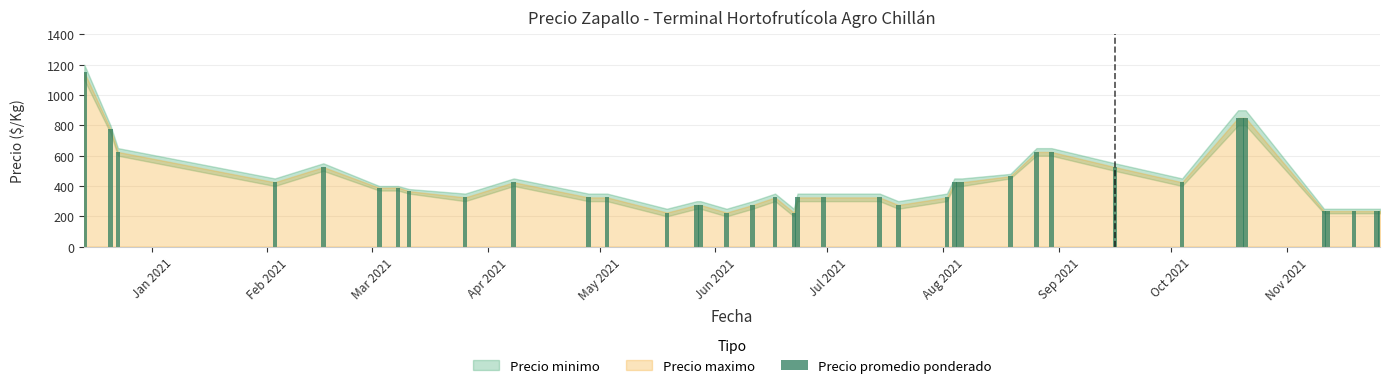

Does the chart contain any negative values?

No